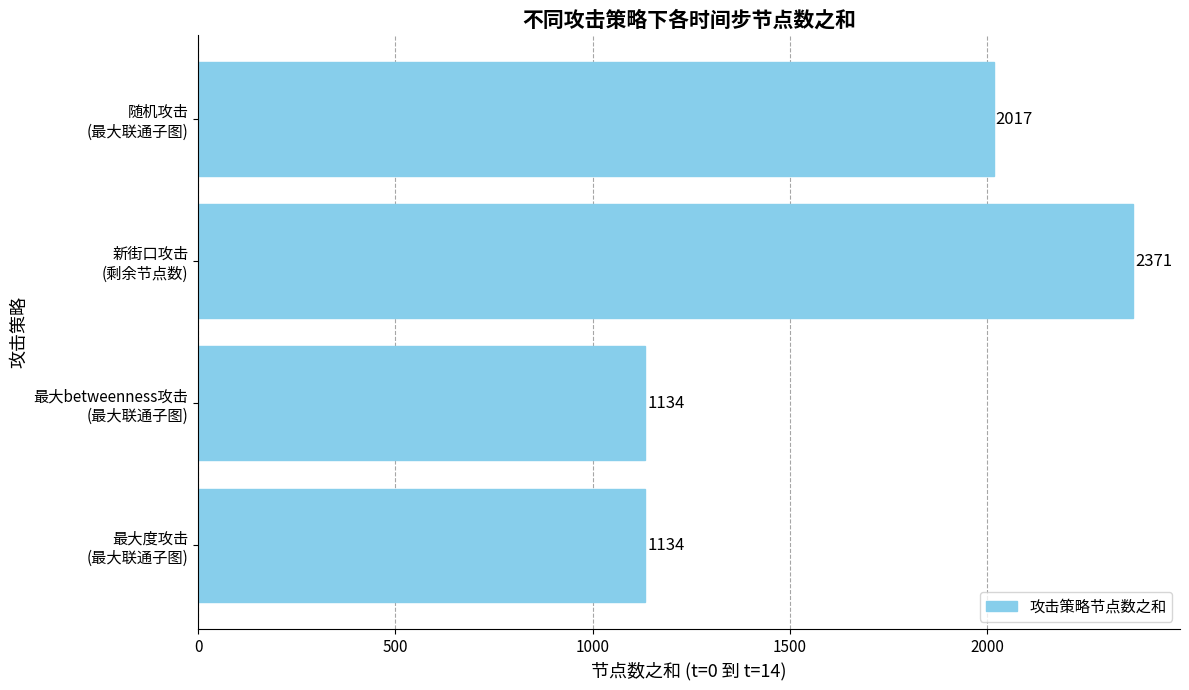

Does the chart contain any negative values?

No